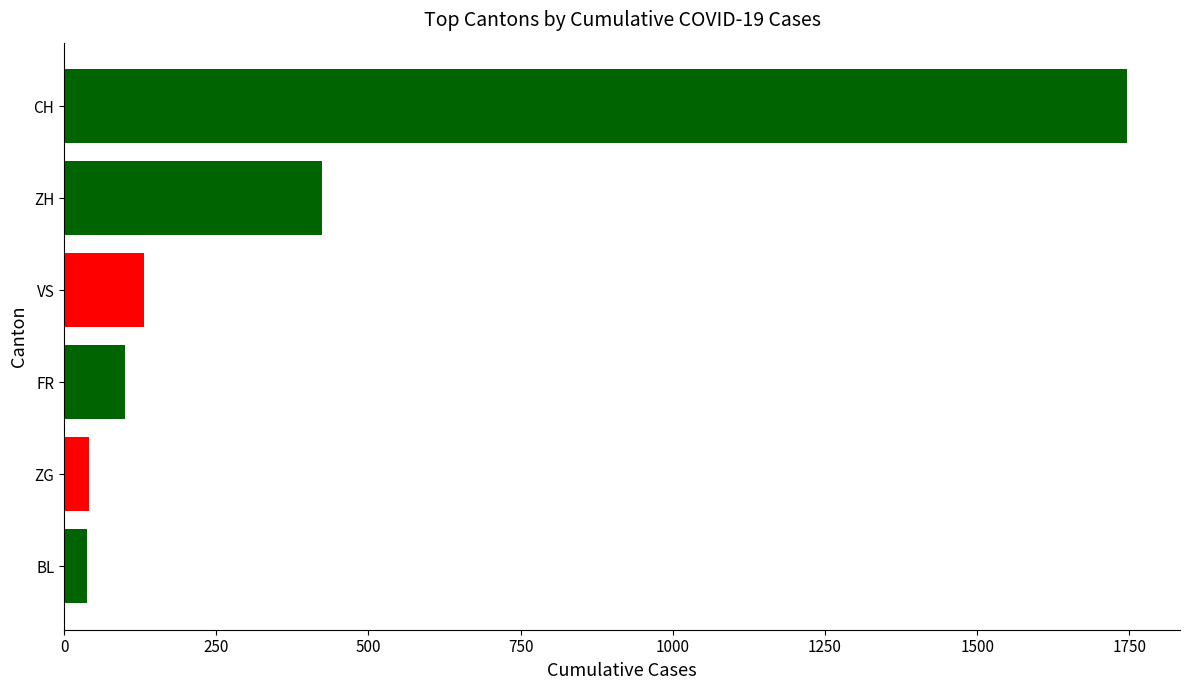

What is the change in value from FR to CH?

+1646